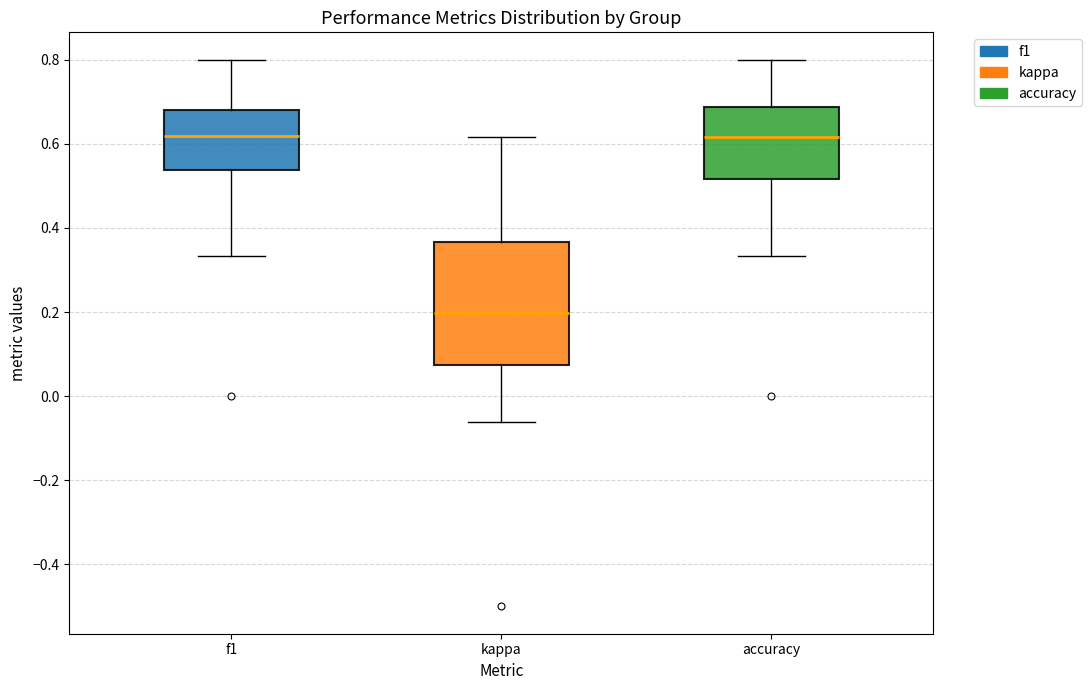

Where does the lower whisker of the box for f1 end on the y-axis? The values are not printed on the chart, so give them approximately, as read against the axis.

0.34